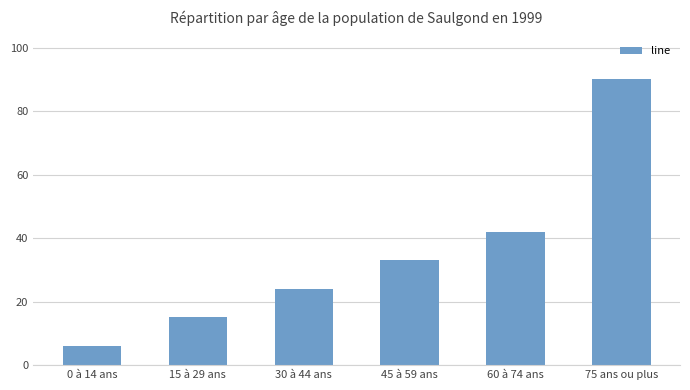

What is the greatest value displayed?

90